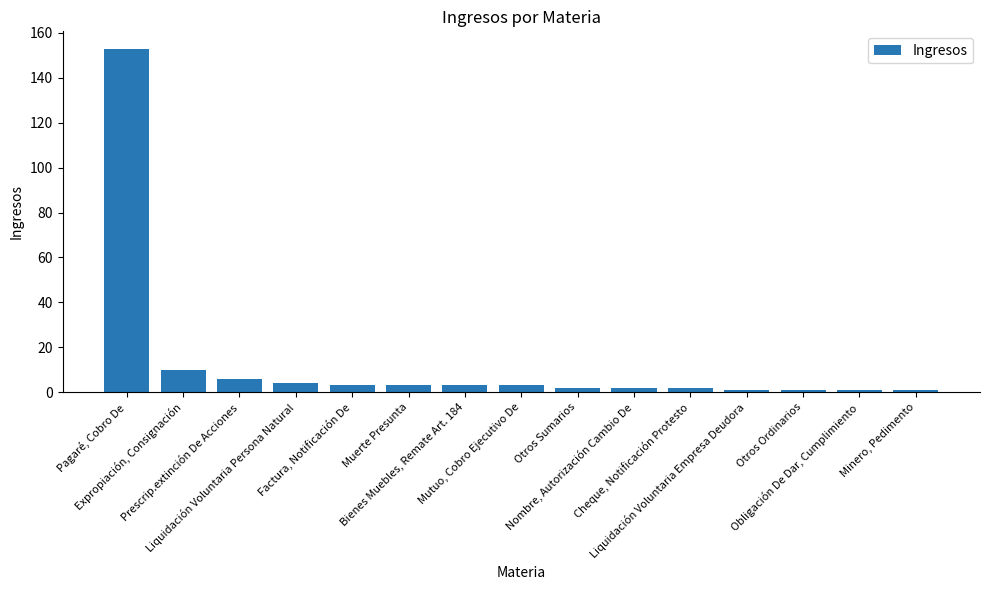

What is the maximum value shown in the chart?

153